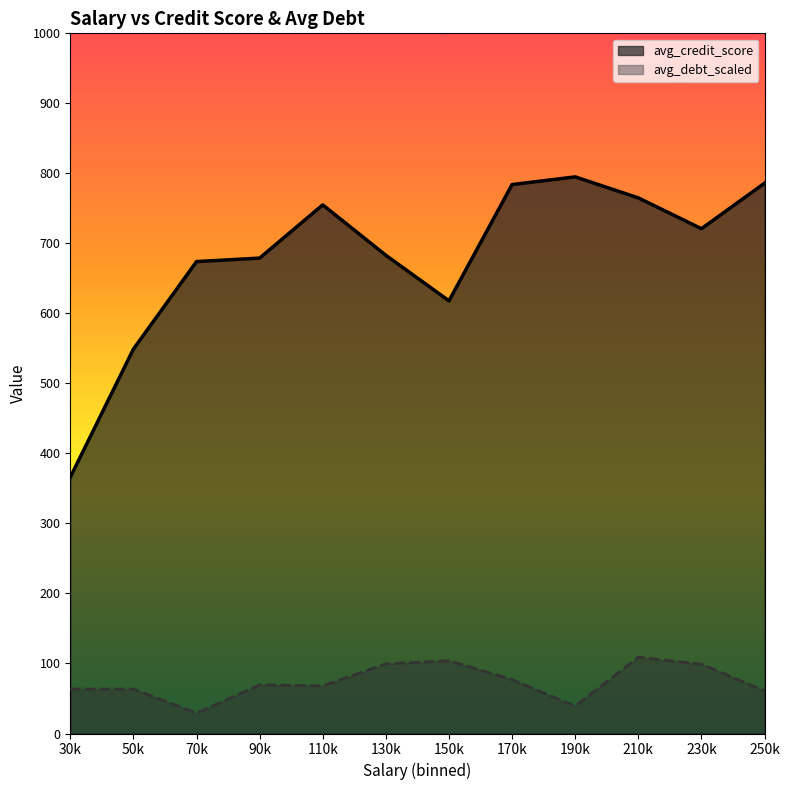

At how many categories does at least one series exceed 597?

10